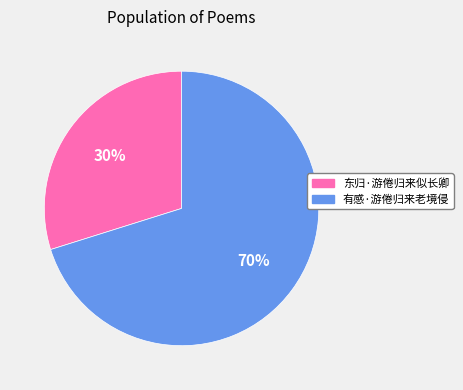

To the nearest percent, what portion does 有感·游倦归来老境侵 represent?

70%